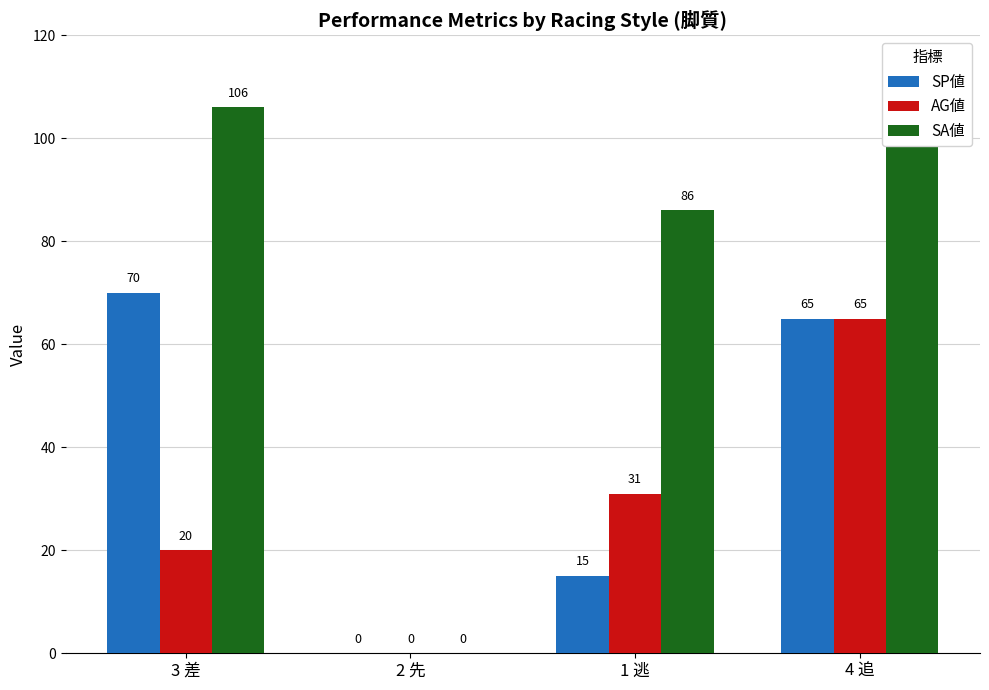

Is it true that SP値 equals 0 at 2 先?

True